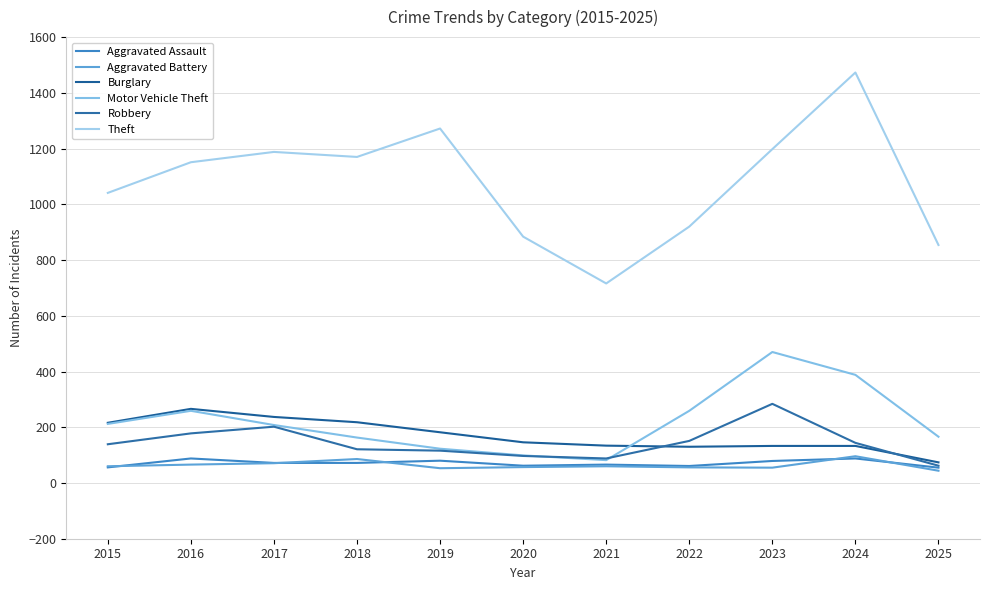

At how many categories does at least one series exceed 1411?

1